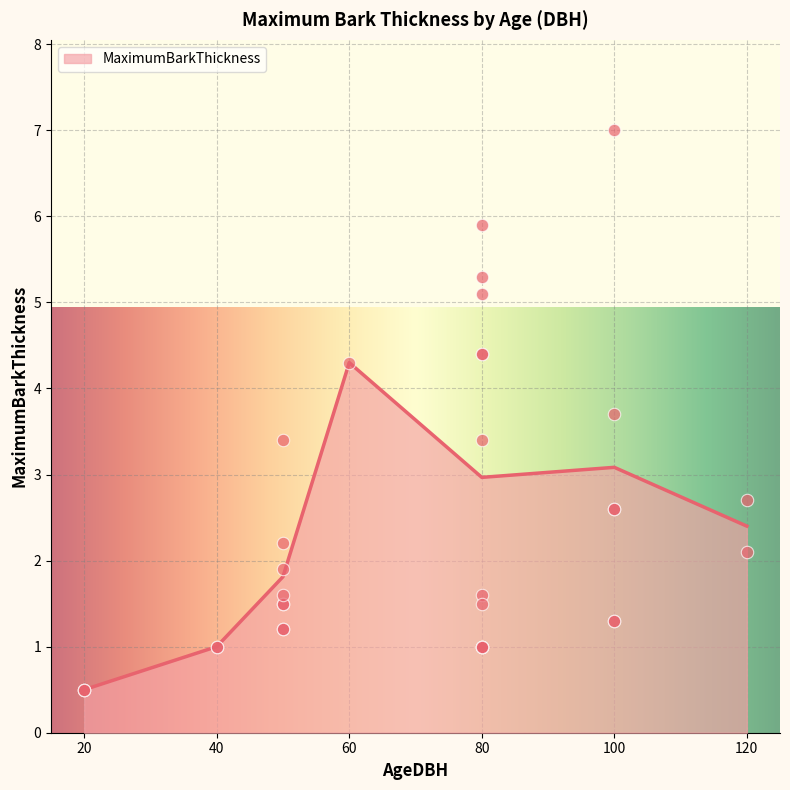

The value of MaximumBarkThickness at 100 is 1.8. True or false?

False